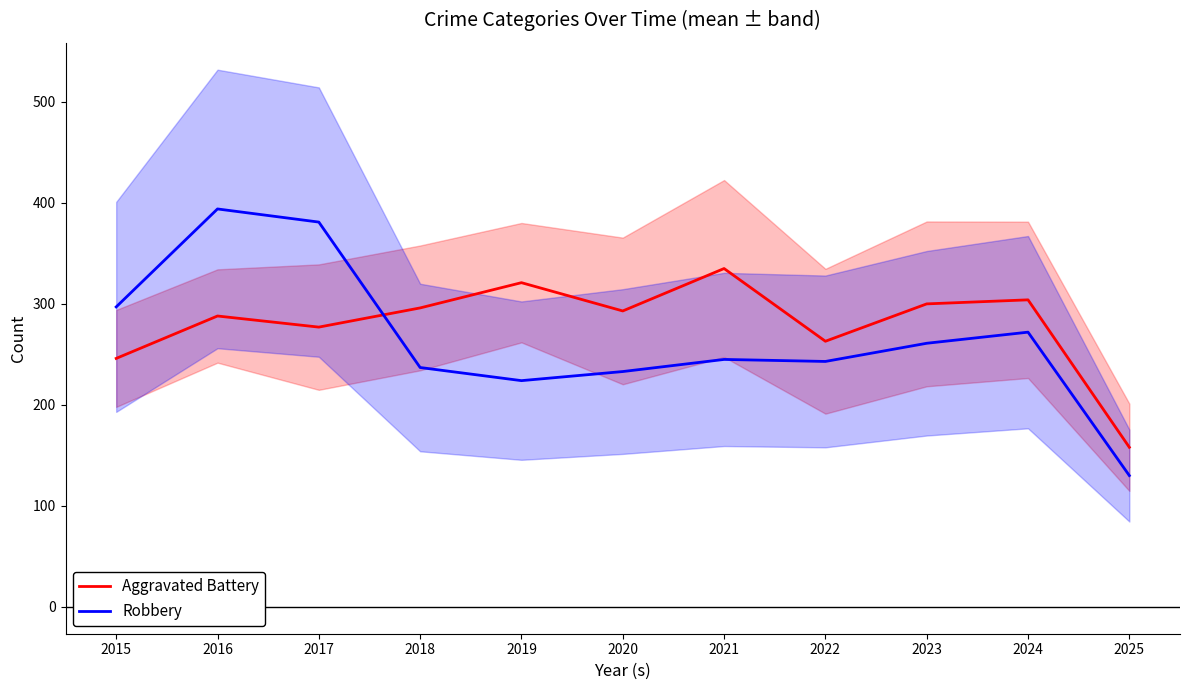

At which label is Aggravated Battery closest to 246?

2015